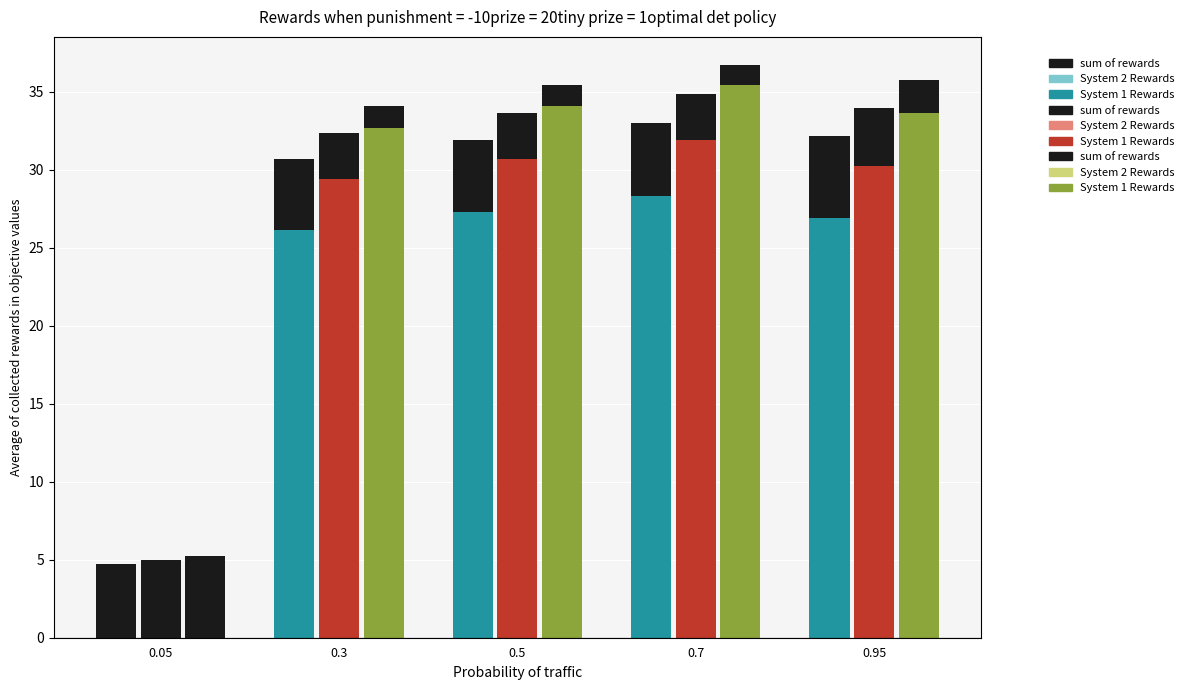

Which category has the highest value across all series?

0.7